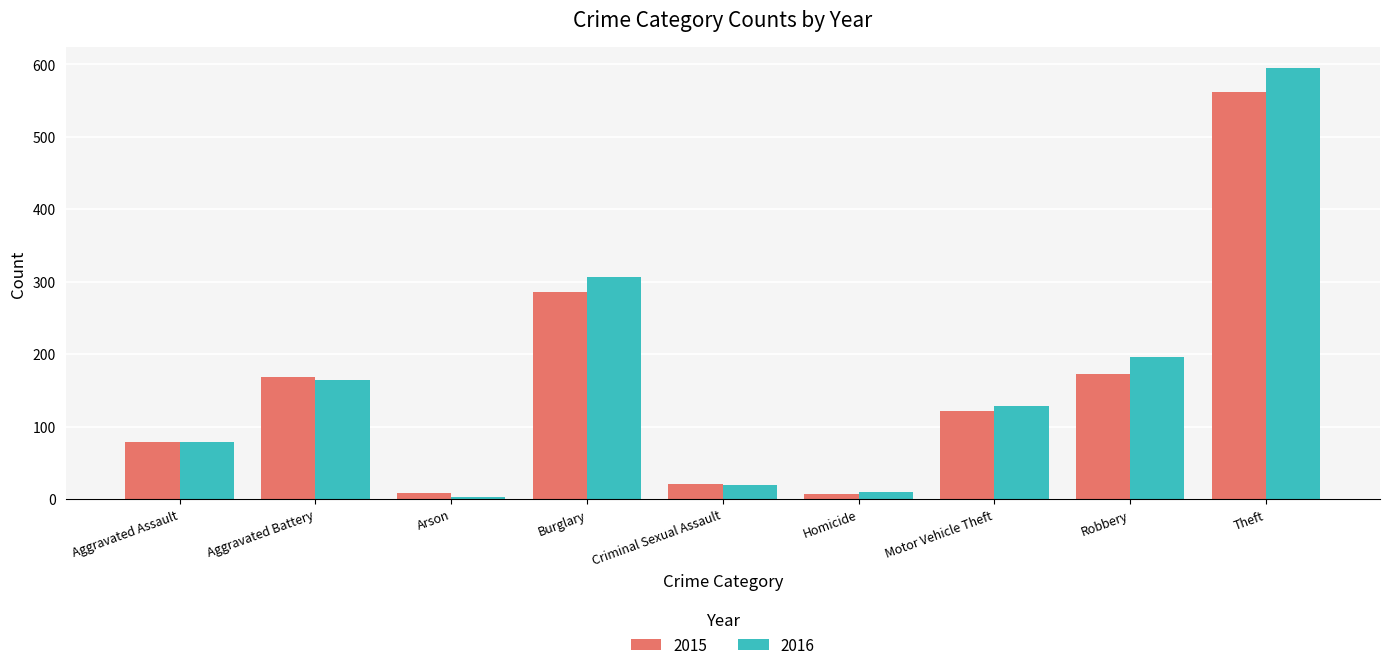

What is the difference between the highest and lowest values at Theft?

33